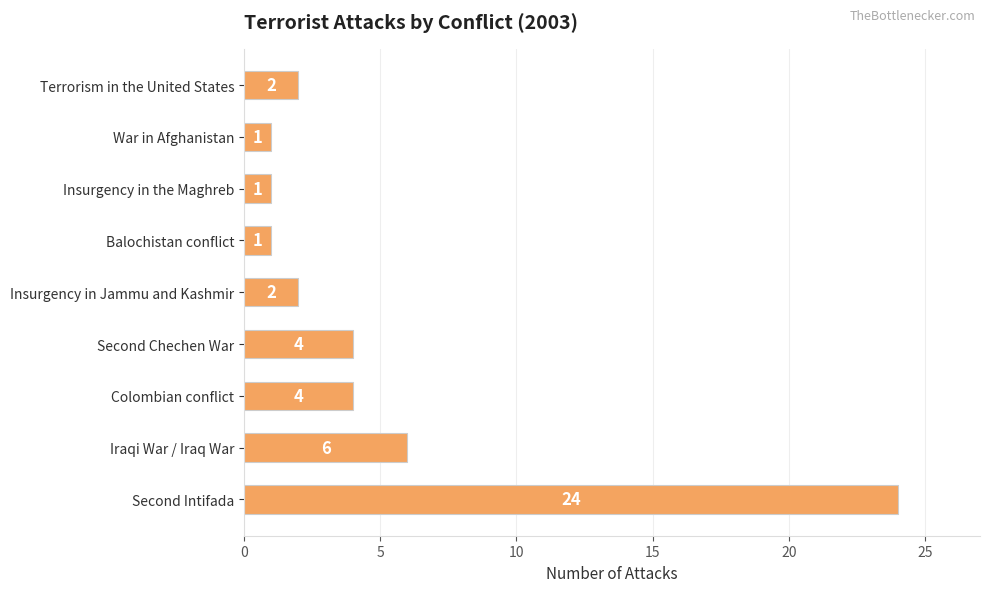

How many values are below 2?

3